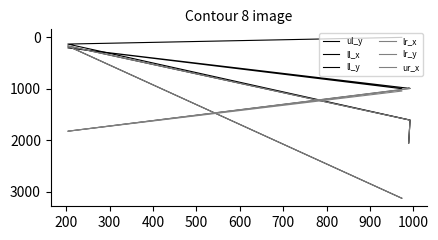

At how many categories does at least one series exceed 1860?

2